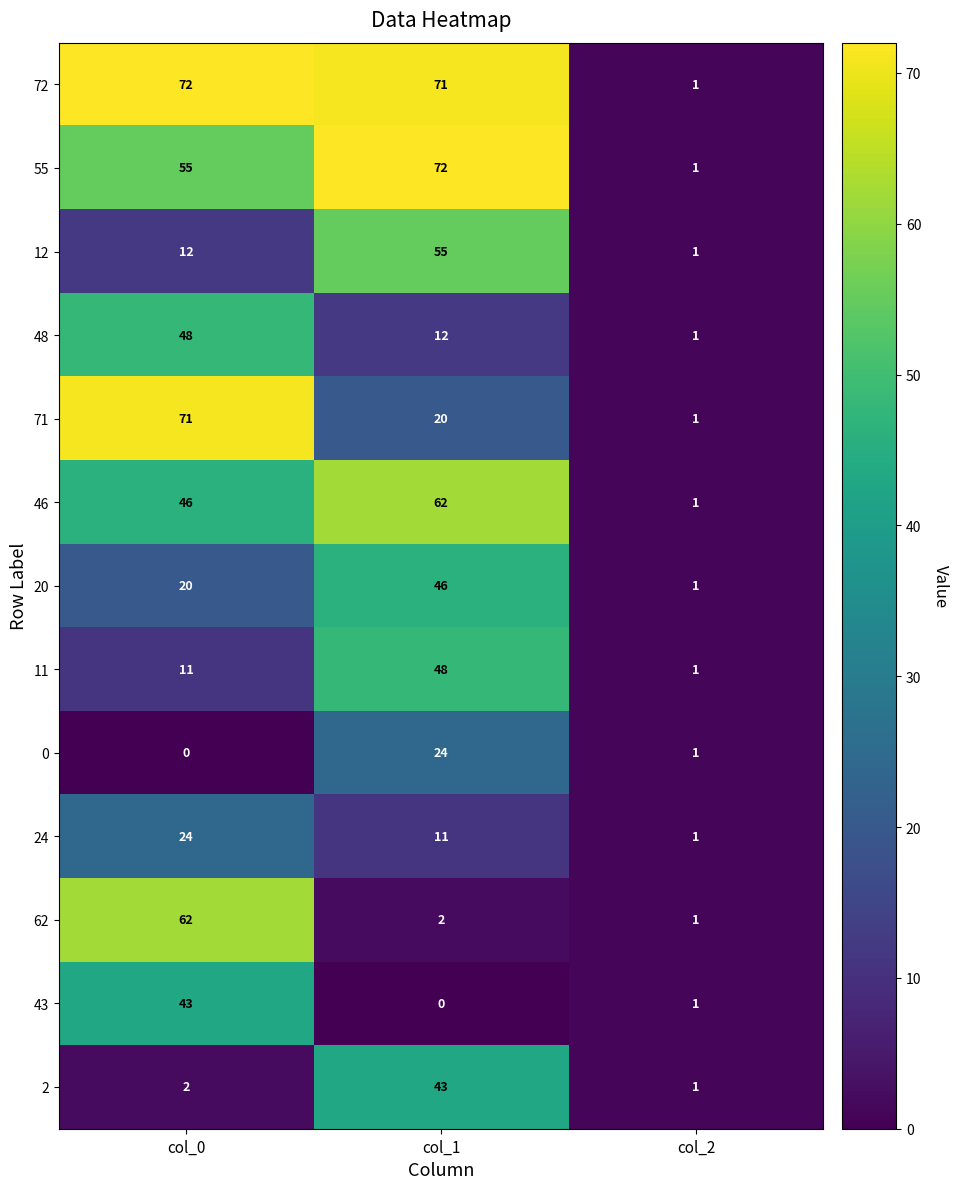

At how many categories does at least one series exceed 42?

2